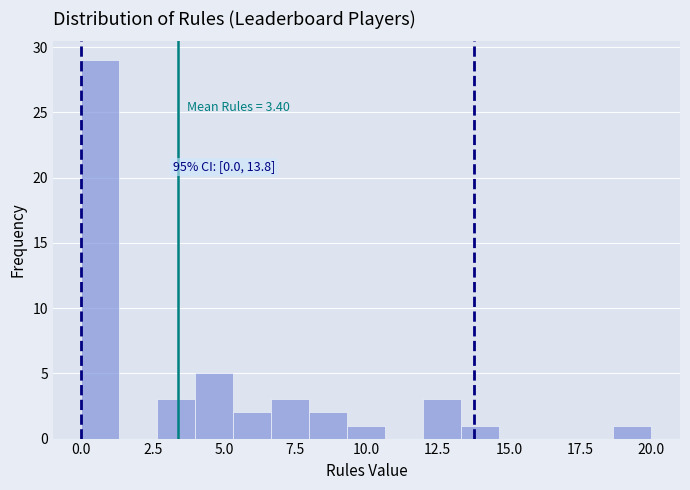

Read against the x-axis, roughly where is the centre of the tallest bar?

0.5